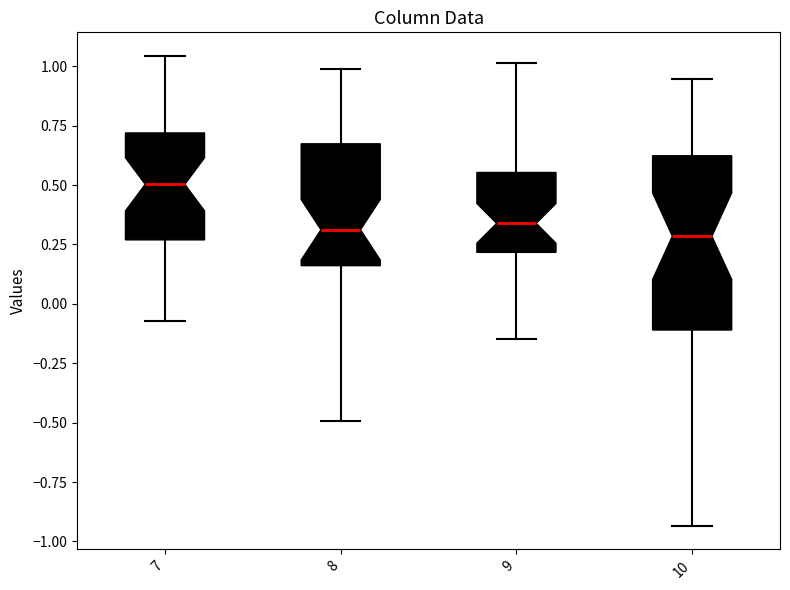

Reading left to right, transcribe this box plot: for each box, give where its median line is, the range the box spans, and where its two whiskers end, as read against the y-axis. The values are not printed on the chart, so give them approximately, as read against the axis.

7: median 0.50, box 0.25 to 0.70, whiskers -0.05 to 1.05
8: median 0.30, box 0.15 to 0.65, whiskers -0.50 to 1.00
9: median 0.35, box 0.20 to 0.55, whiskers -0.15 to 1.00
10: median 0.30, box -0.10 to 0.60, whiskers -0.95 to 0.95